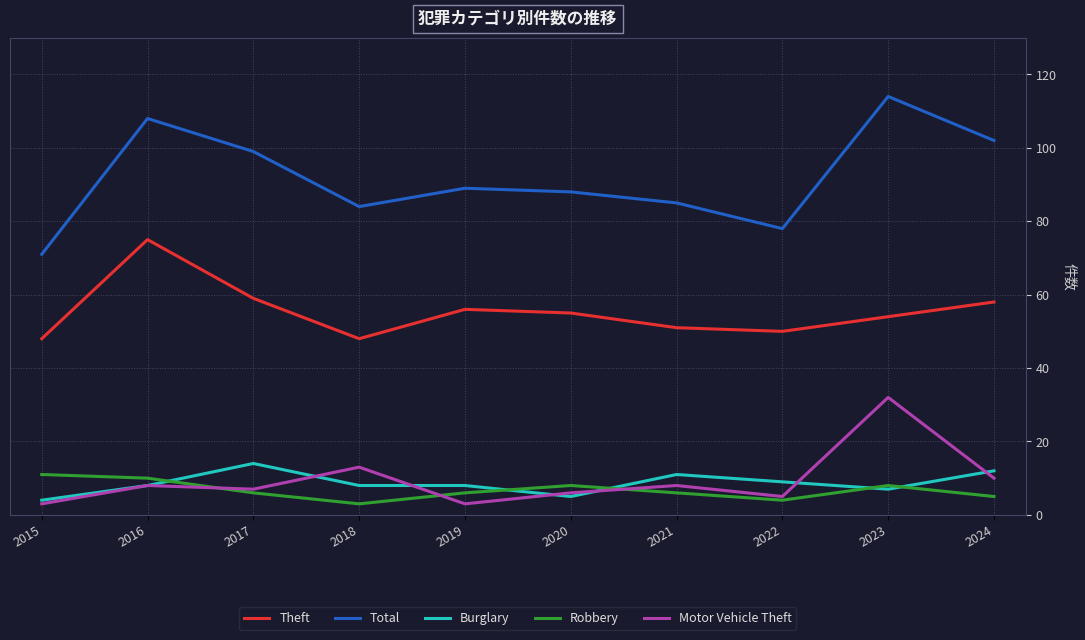

What is the minimum value shown in the chart?

3